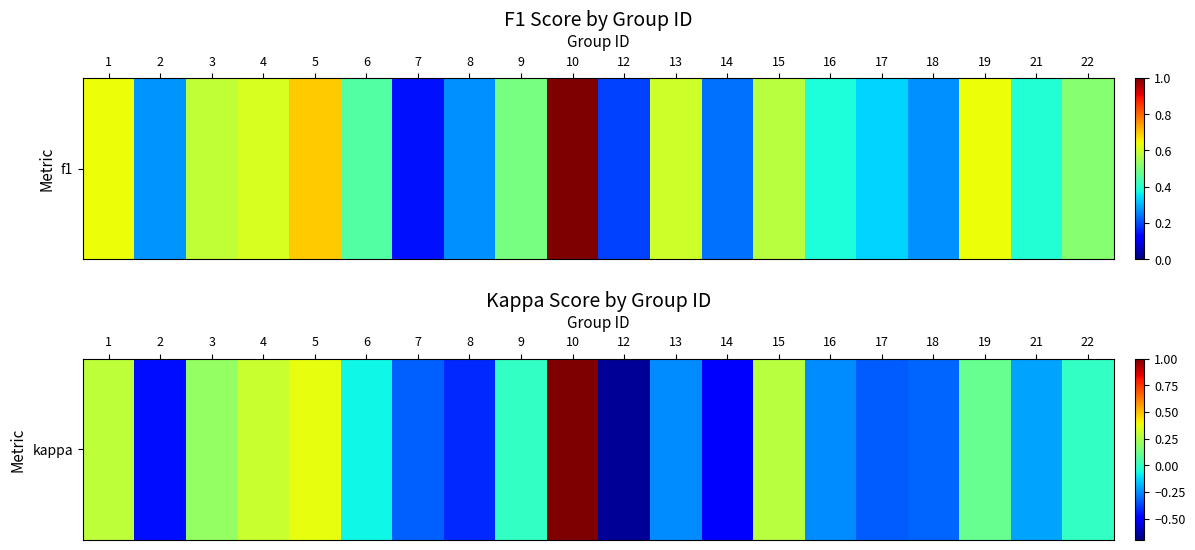

Which label corresponds to the largest value in the chart?

10